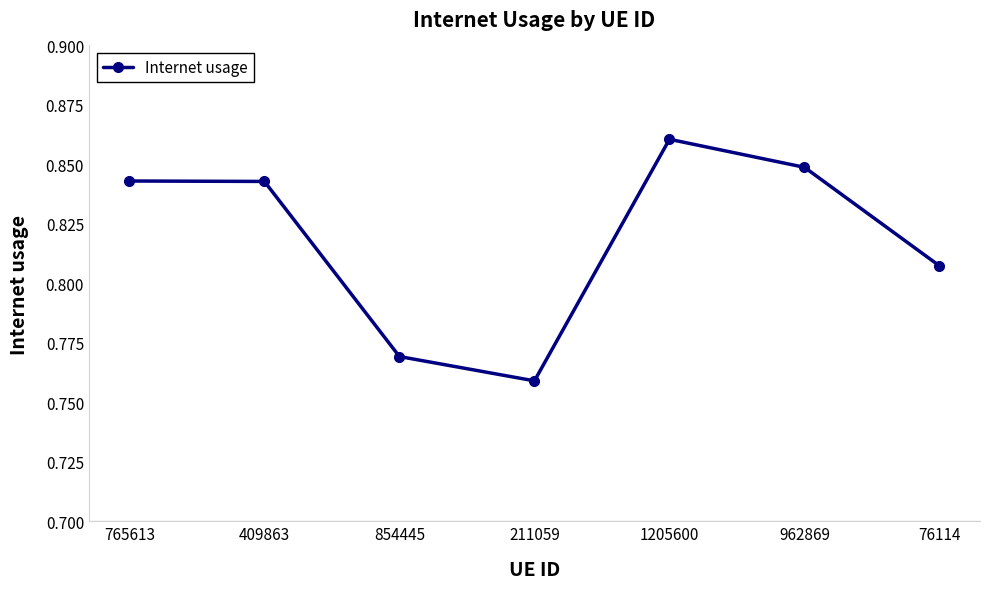

How many series are shown in this chart?

1